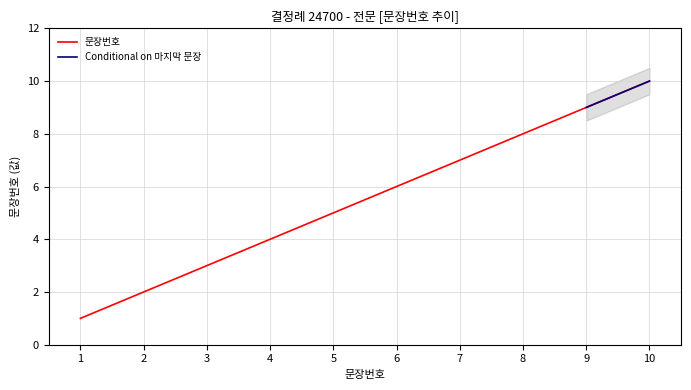

The chart shows a value of 2 at 2. True or false?

True